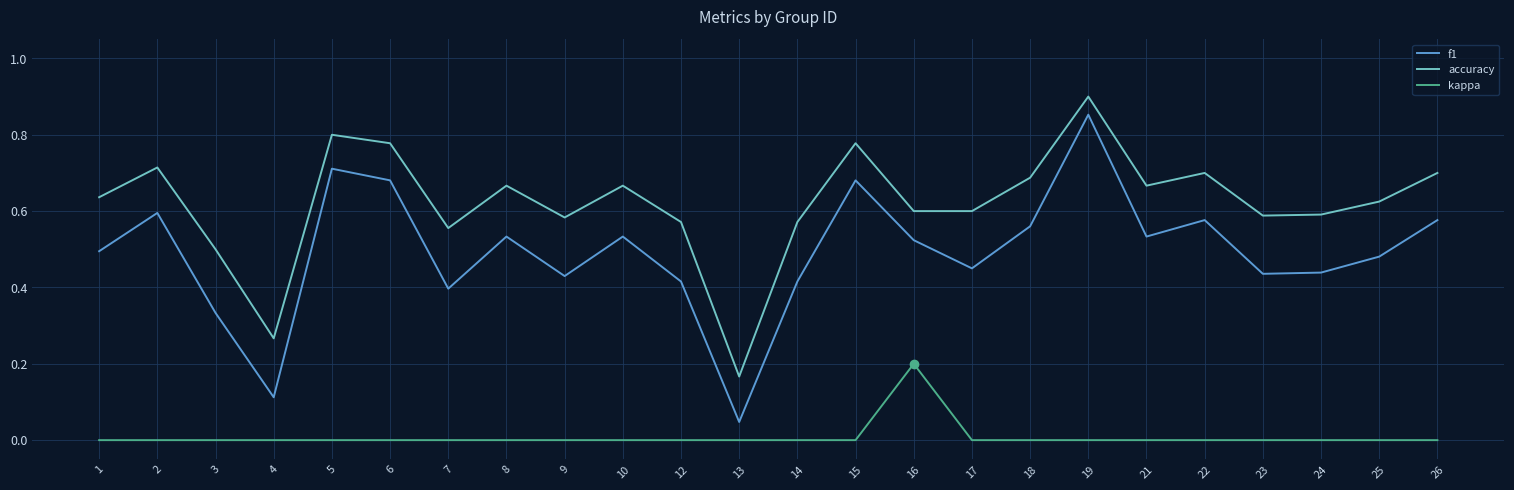

Rank the series at 10 from lowest to highest value.

kappa, f1, accuracy